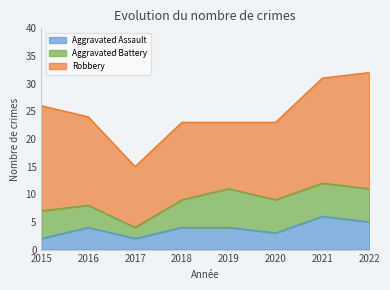

True or false: Robbery and Aggravated Assault cross at least once.

False